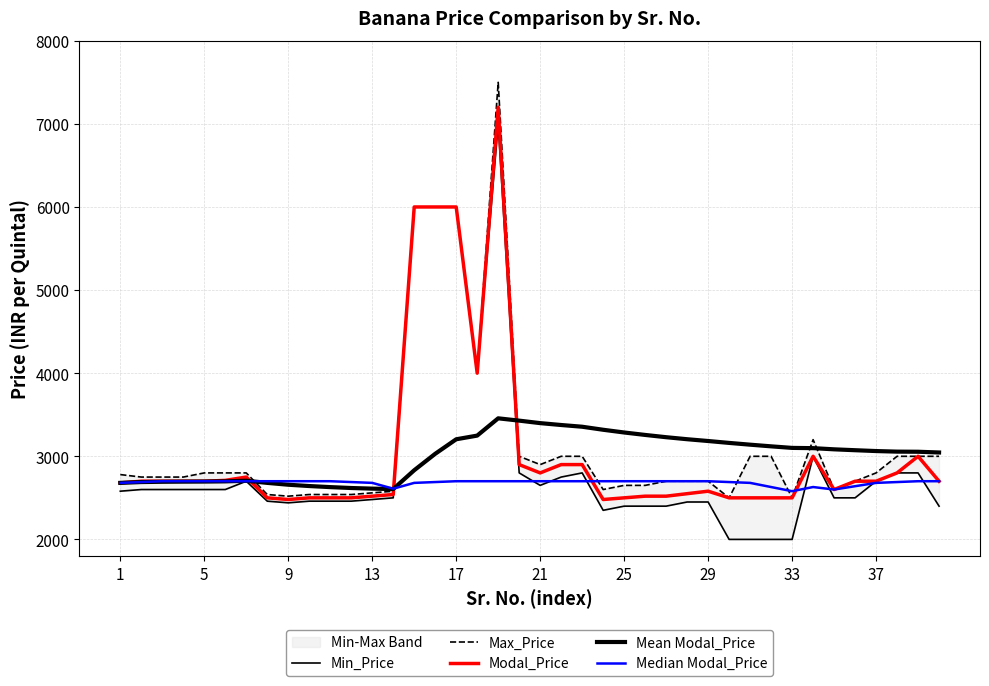

Which series has the largest total across all categories?

Max_Price